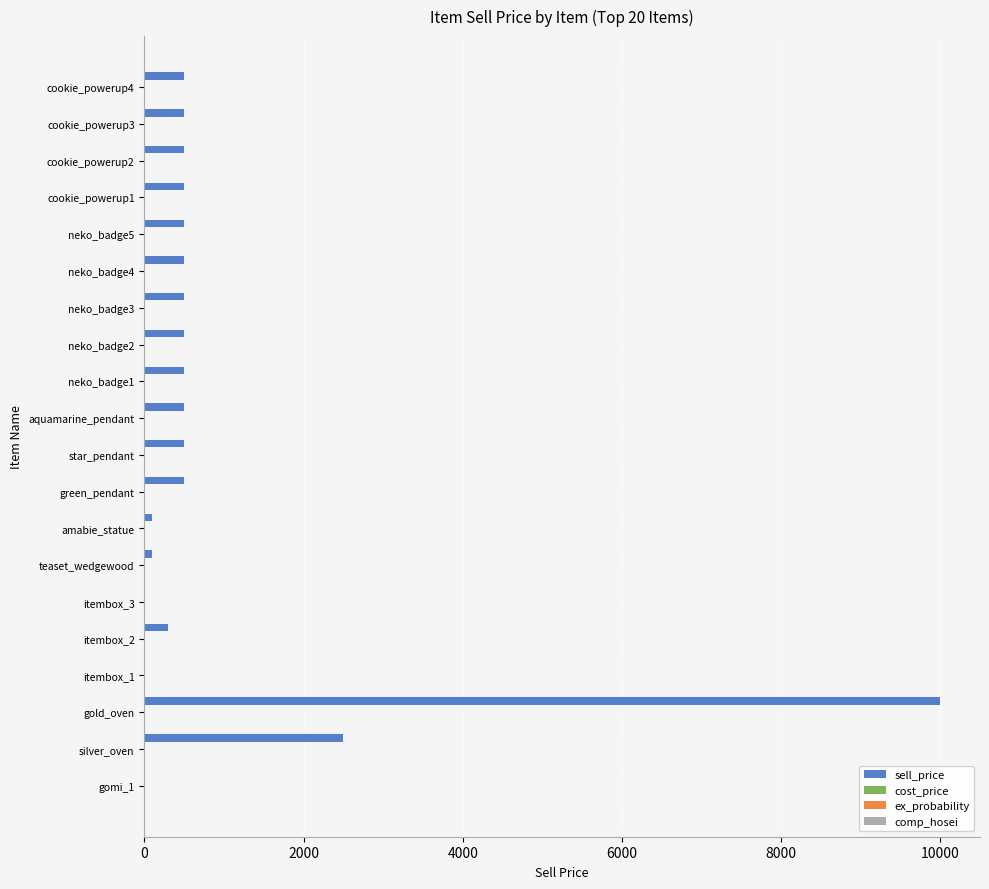

Count the number of categories in the chart.

20